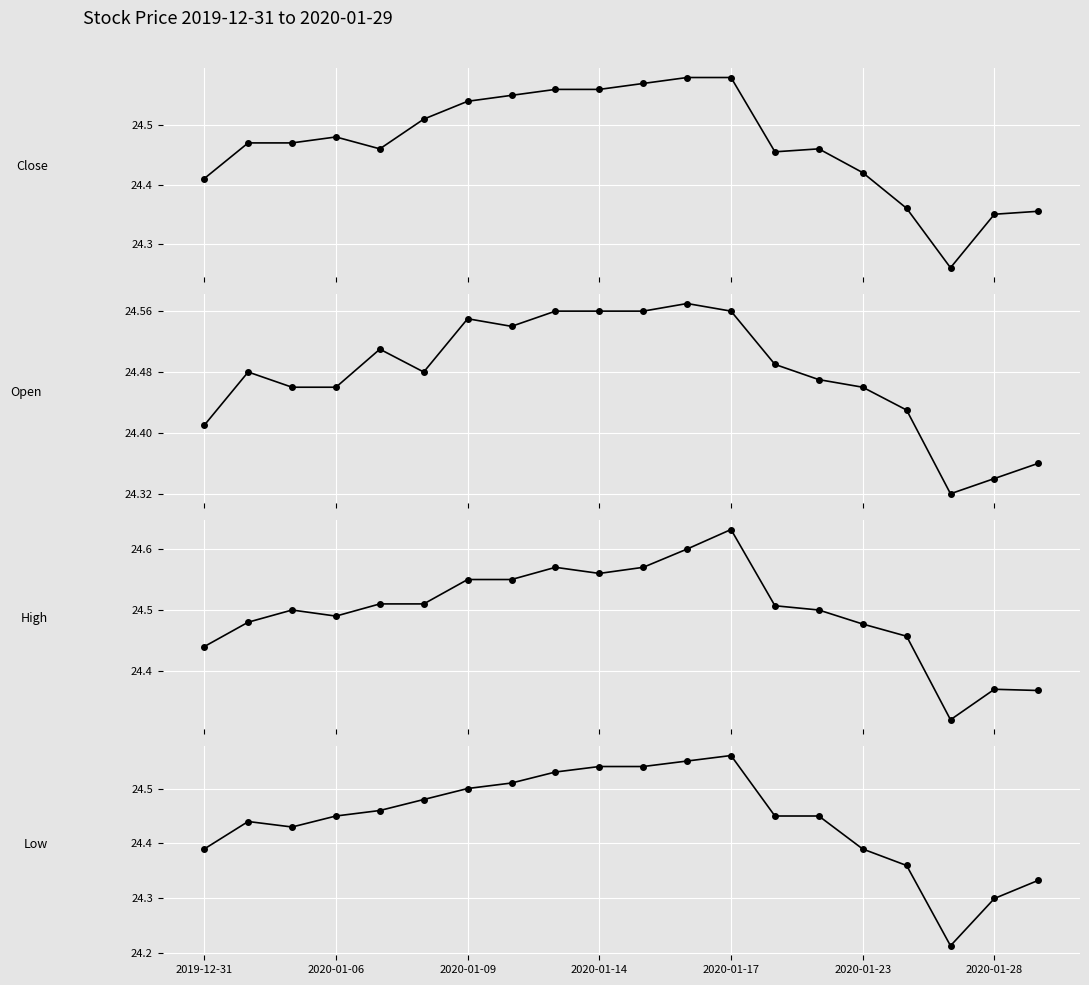

What is the lowest value of the Low series?

24.2